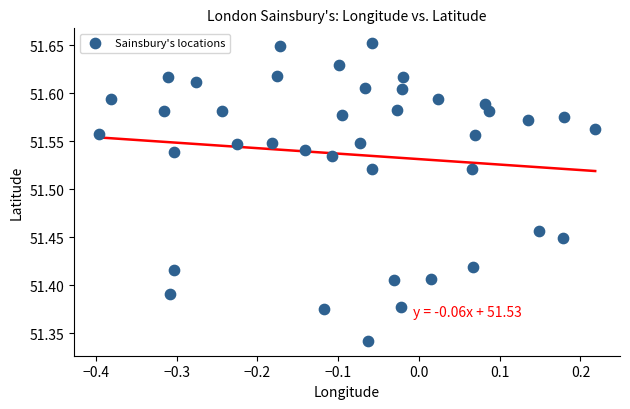

What is the range of Y values (max minus min)?

0.3